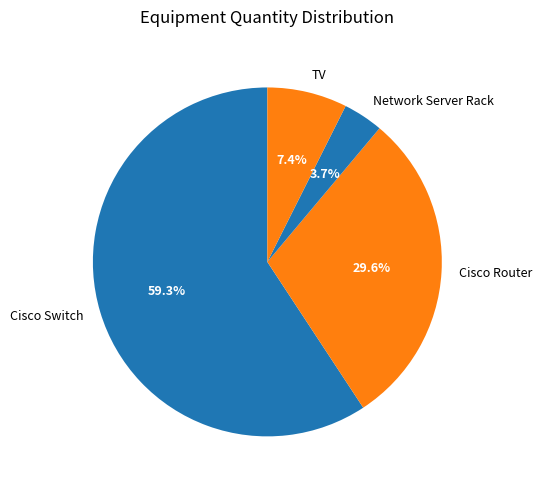

Rank the categories by value from lowest to highest.

Network Server Rack, TV, Cisco Router, Cisco Switch